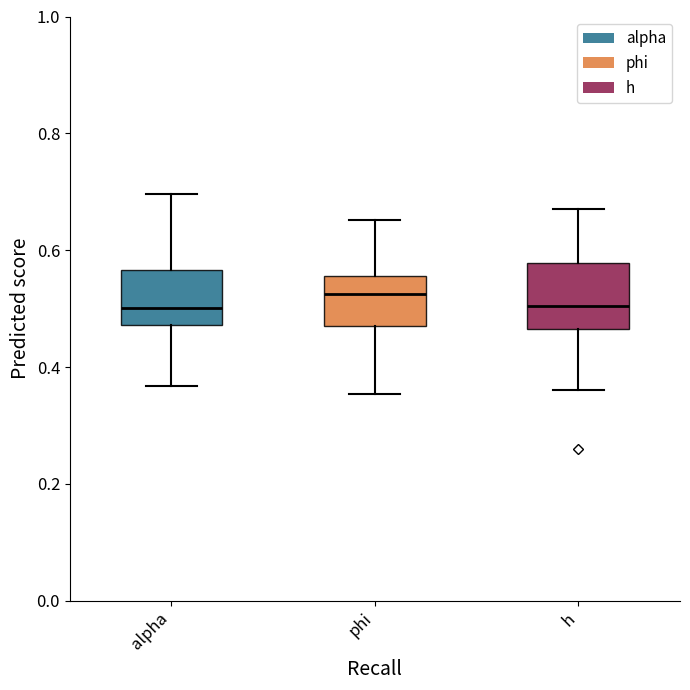

Reading left to right, transcribe this box plot: for each box, give where its median line is, the range the box spans, and where its two whiskers end, as read against the y-axis. The values are not printed on the chart, so give them approximately, as read against the axis.

alpha: median 0.50, box 0.48 to 0.56, whiskers 0.36 to 0.70
phi: median 0.52, box 0.48 to 0.56, whiskers 0.36 to 0.66
h: median 0.50, box 0.46 to 0.58, whiskers 0.36 to 0.68